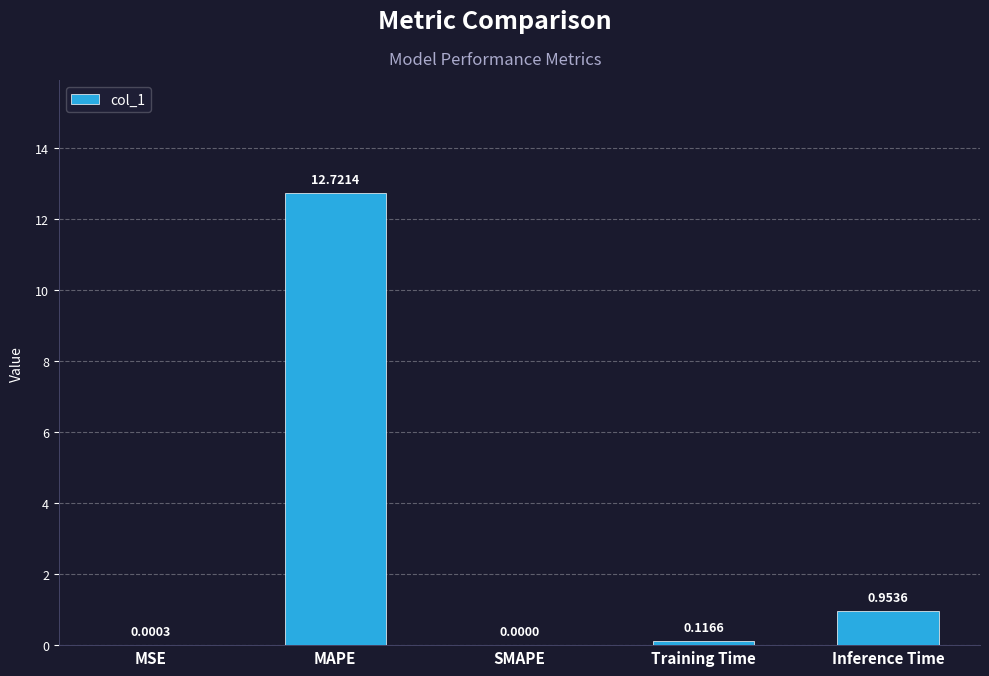

Which has a higher value, Training Time or SMAPE?

Training Time